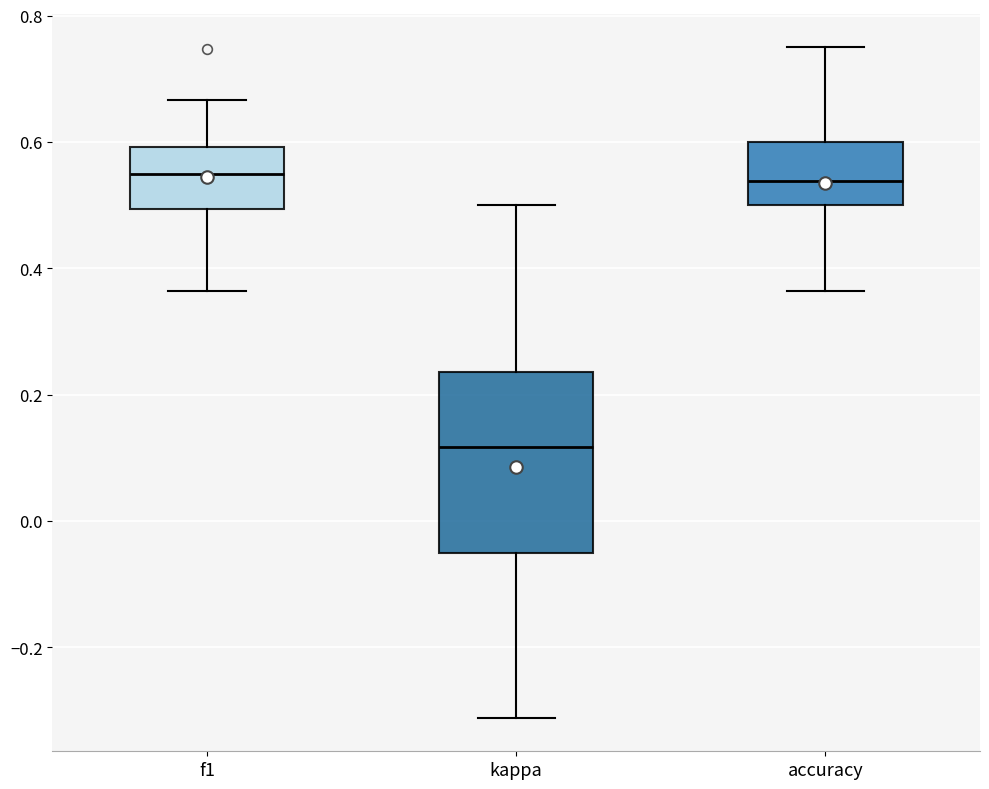

Comparing the boxes themselves (not the whiskers), which one is the tallest?

kappa